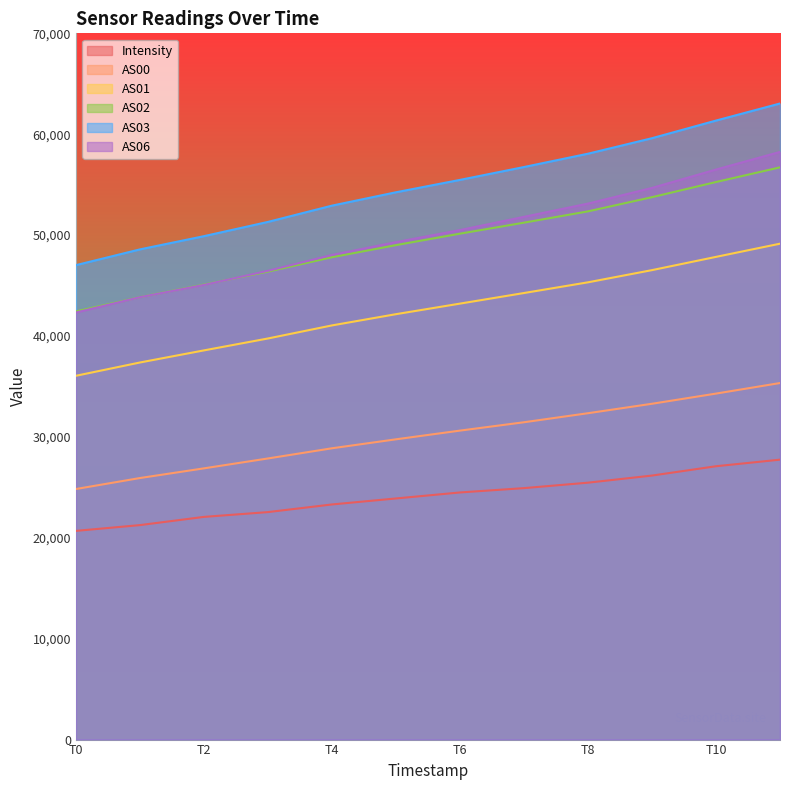

What is the total value across all series at T4?

241991.3